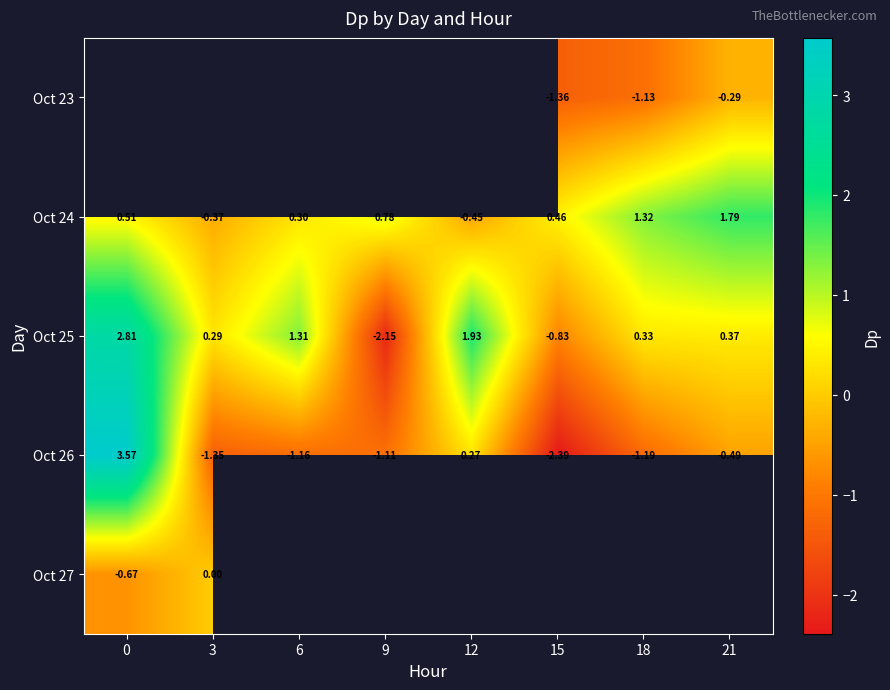

Is the value of Oct 25 at 21 greater than the value of Oct 24 at 18?

No